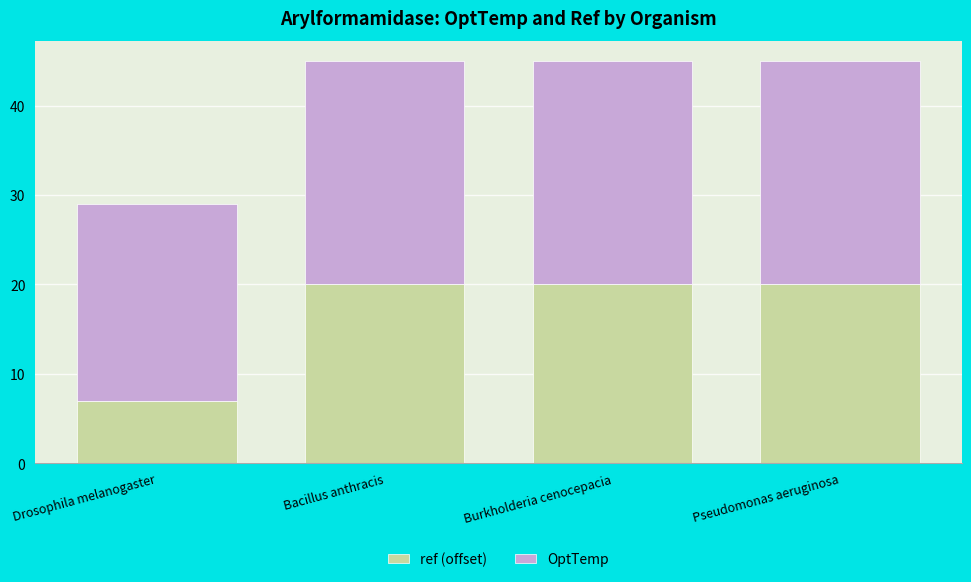

Reading left to right, list the values for the ref (offset) series.

7	20	20	20